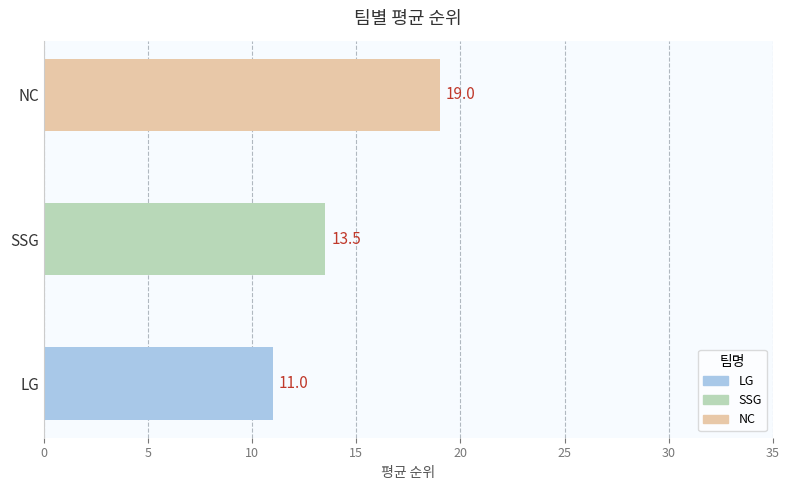

Is it true that the value at NC is 25.3?

False